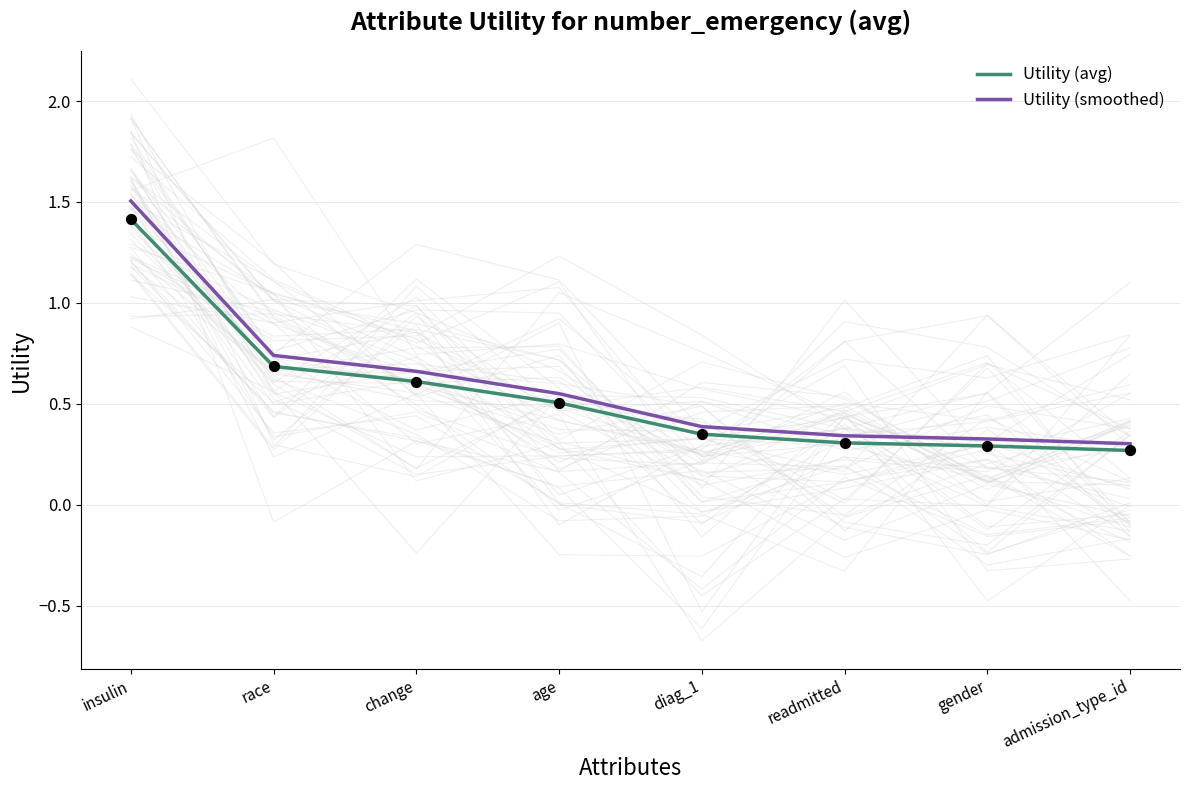

What are all the series names shown in the legend?

Utility (avg), Utility (smoothed)